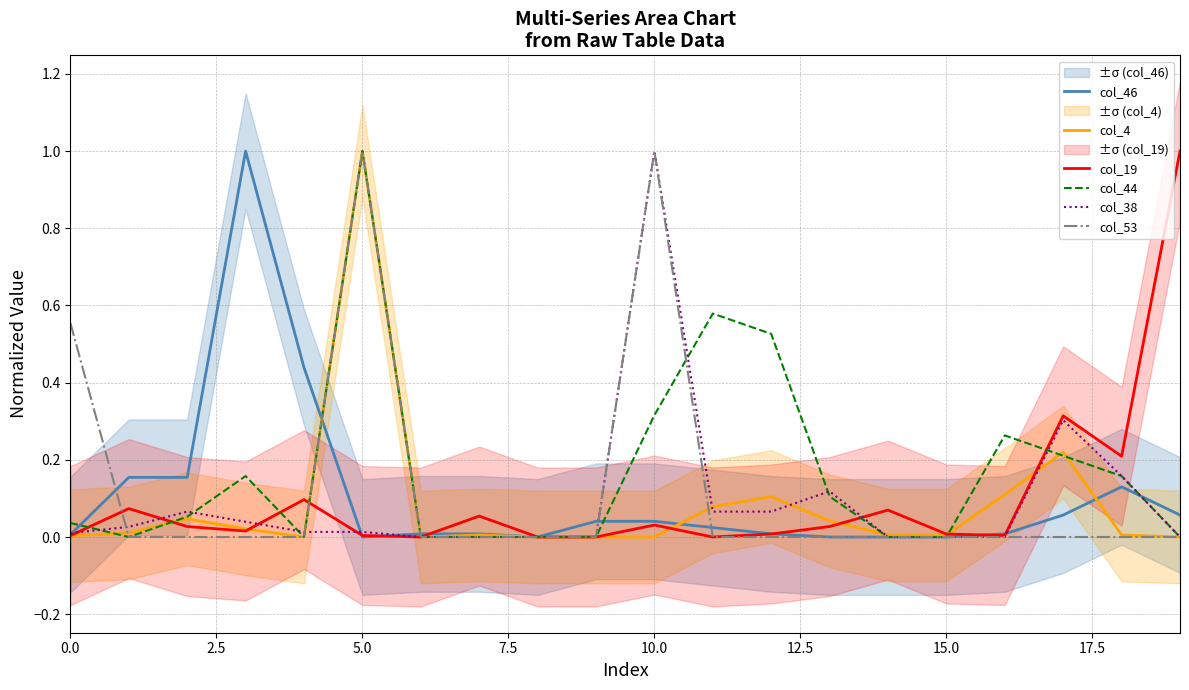

The value of col_38 at 15.0 is 0.0. True or false?

True